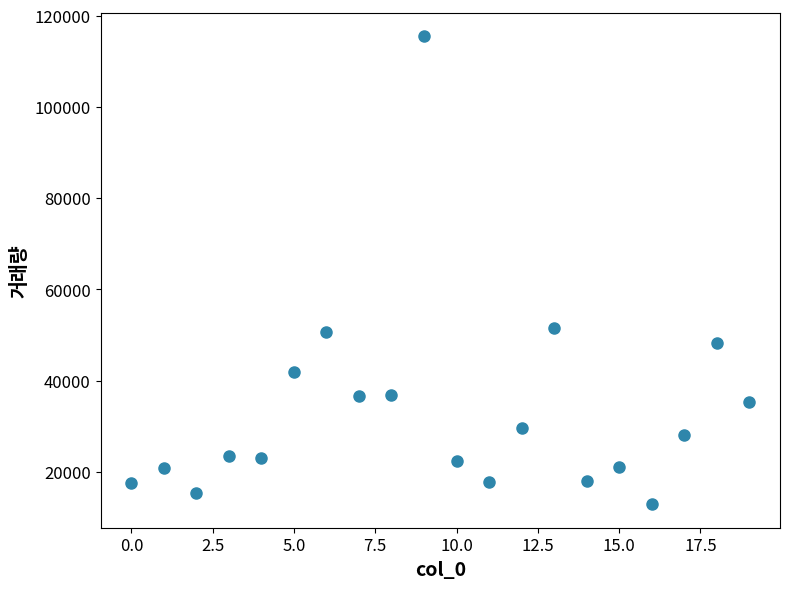

What is the range of Y values (max minus min)?

102652